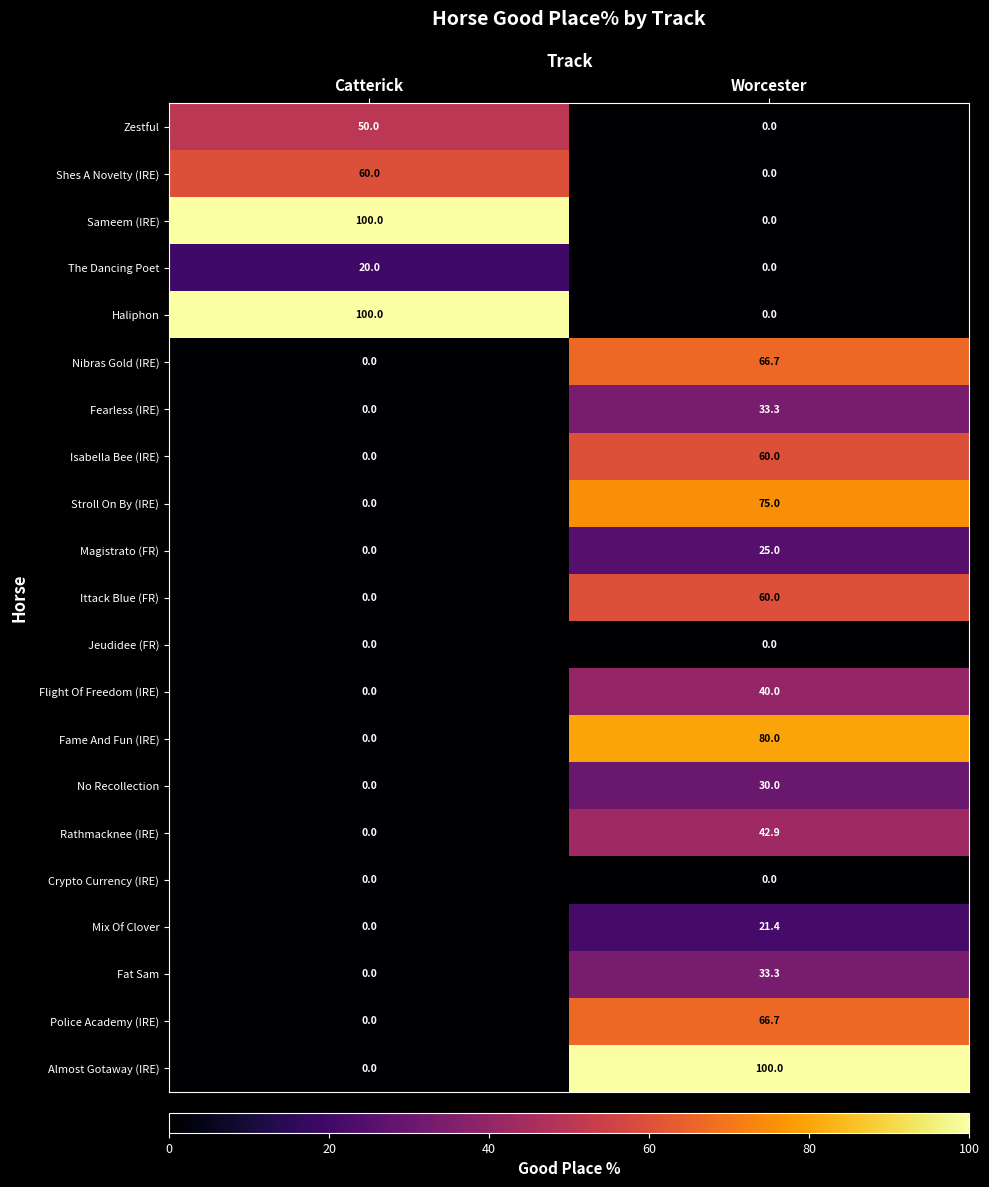

At which label is Ittack Blue (FR) closest to 30?

Catterick